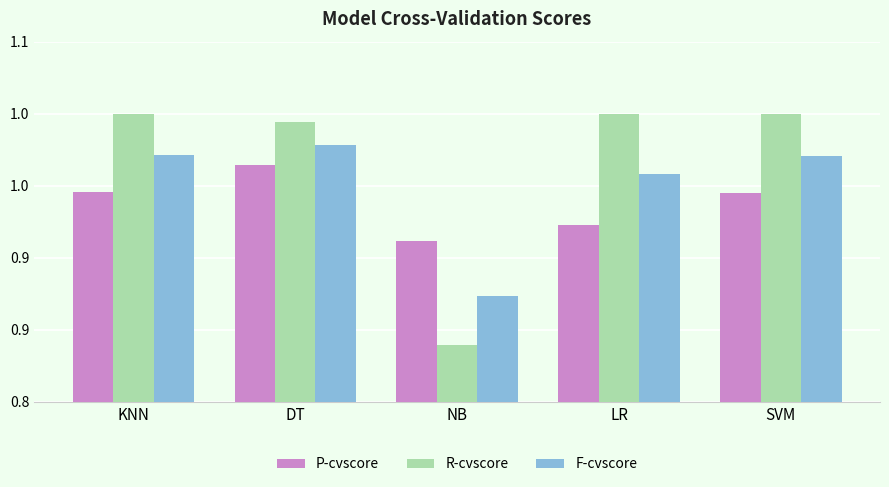

Which has a higher value, KNN or DT?

DT